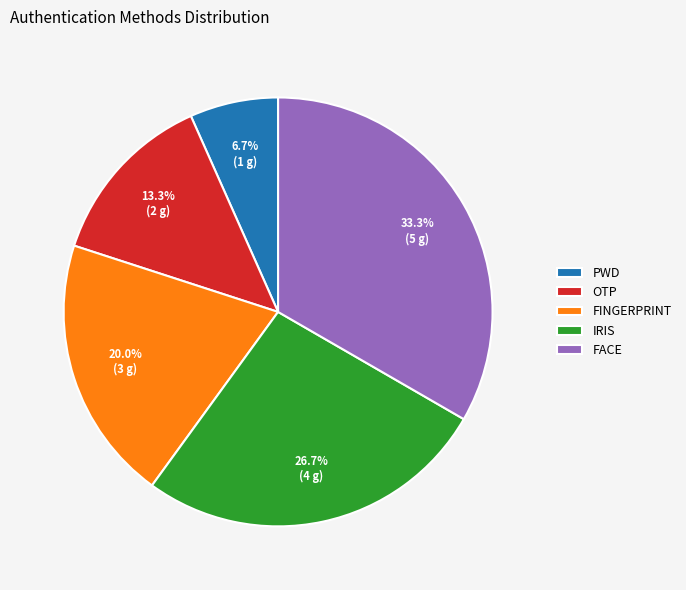

Is it true that IRIS is 27% of the pie?

True